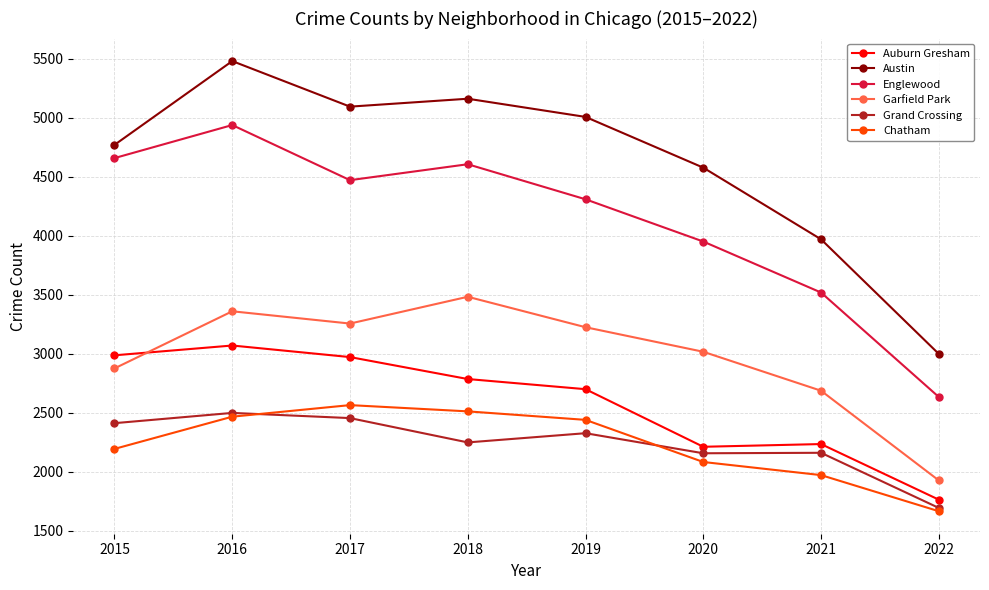

True or false: Auburn Gresham and Chatham intersect in this chart.

False